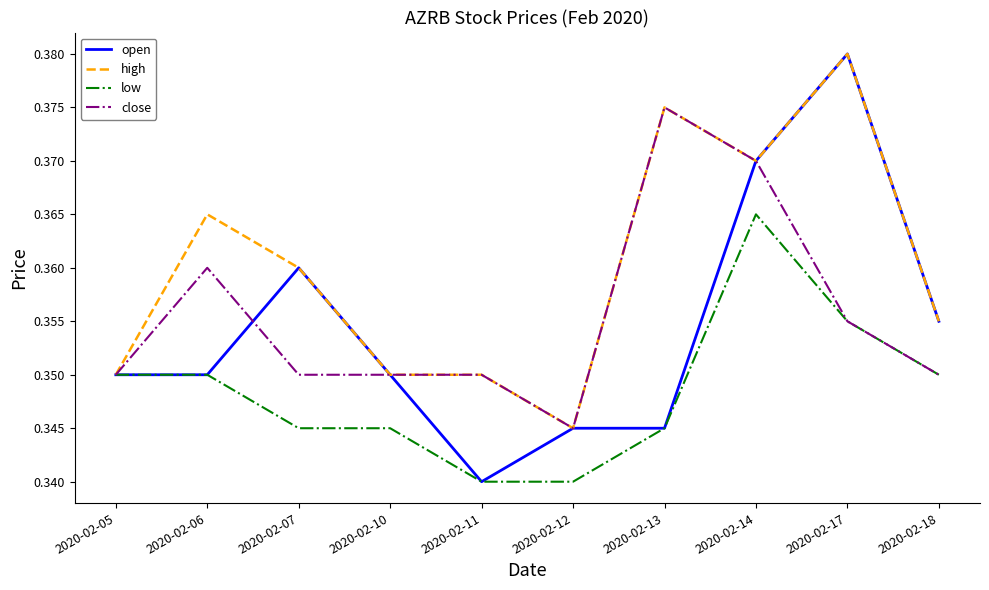

Which series has the largest range (max minus min)?

open